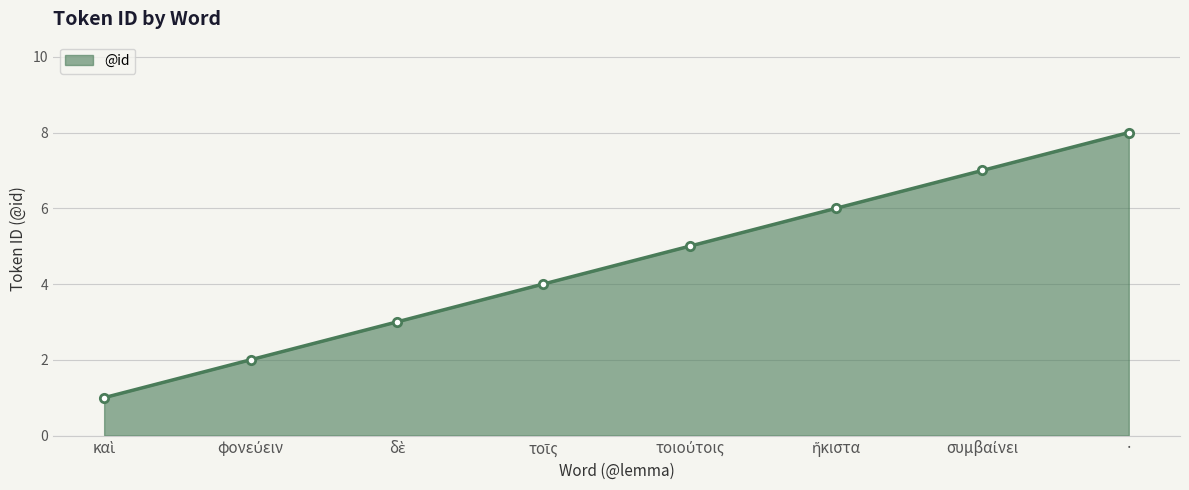

Which label corresponds to the largest value in the chart?

·